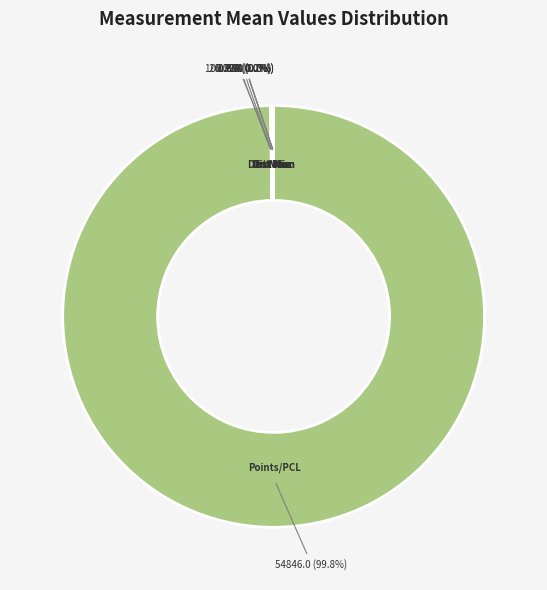

What is the largest slice in the pie chart?

Points/PCL